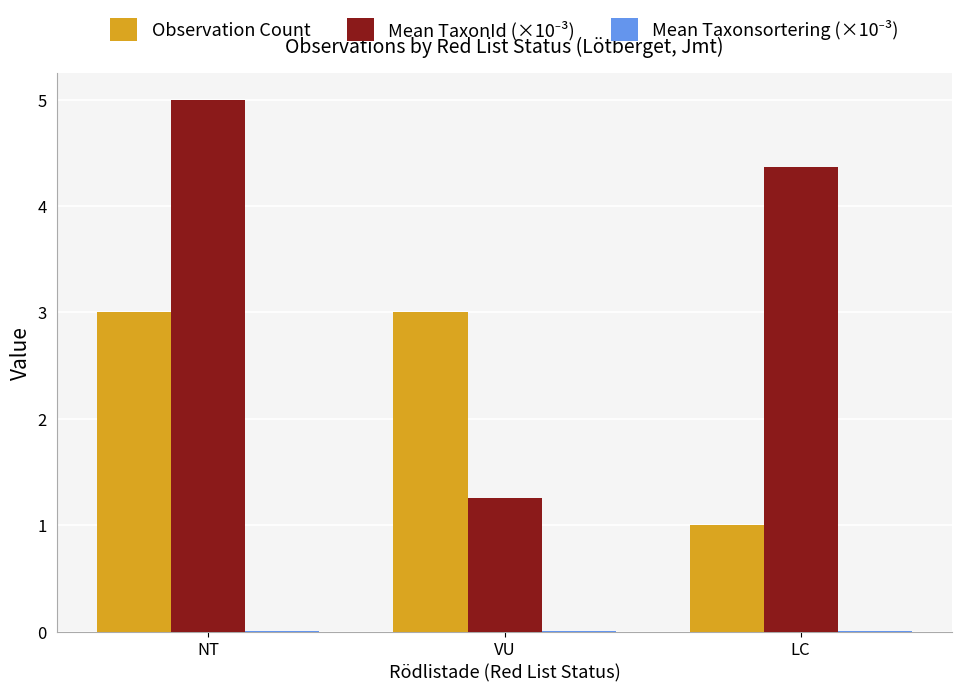

Which category has the highest value across all series?

NT